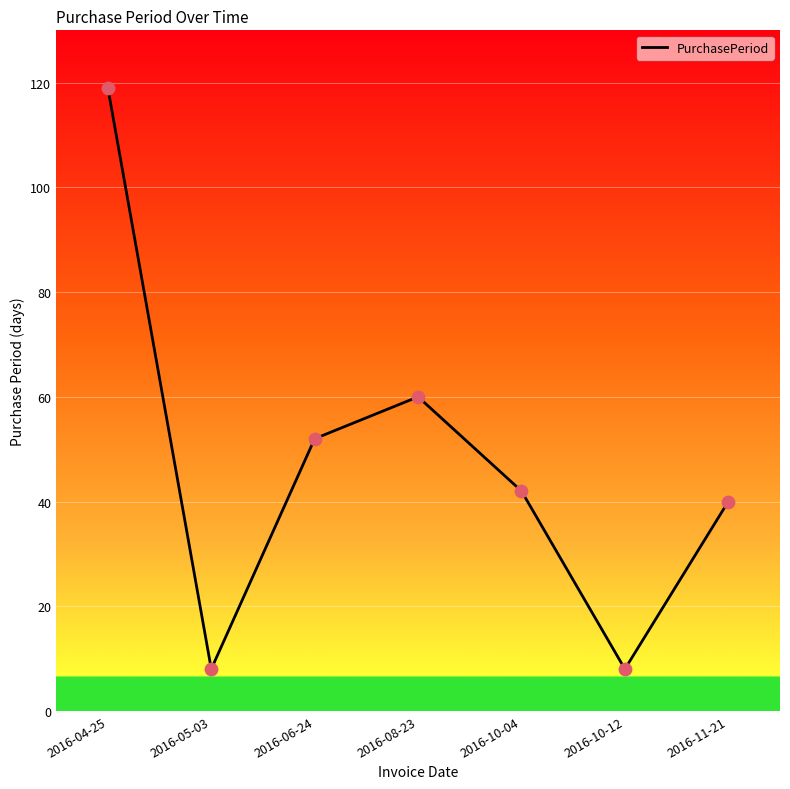

What is the ratio of the value at 2016-05-03 to the value at 2016-10-04?

0.2